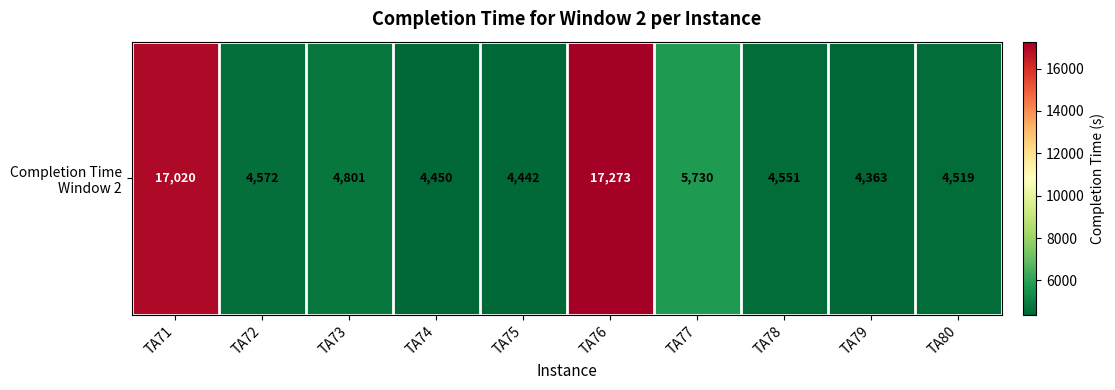

Rank the categories by value from highest to lowest.

TA76, TA71, TA77, TA73, TA72, TA78, TA80, TA74, TA75, TA79